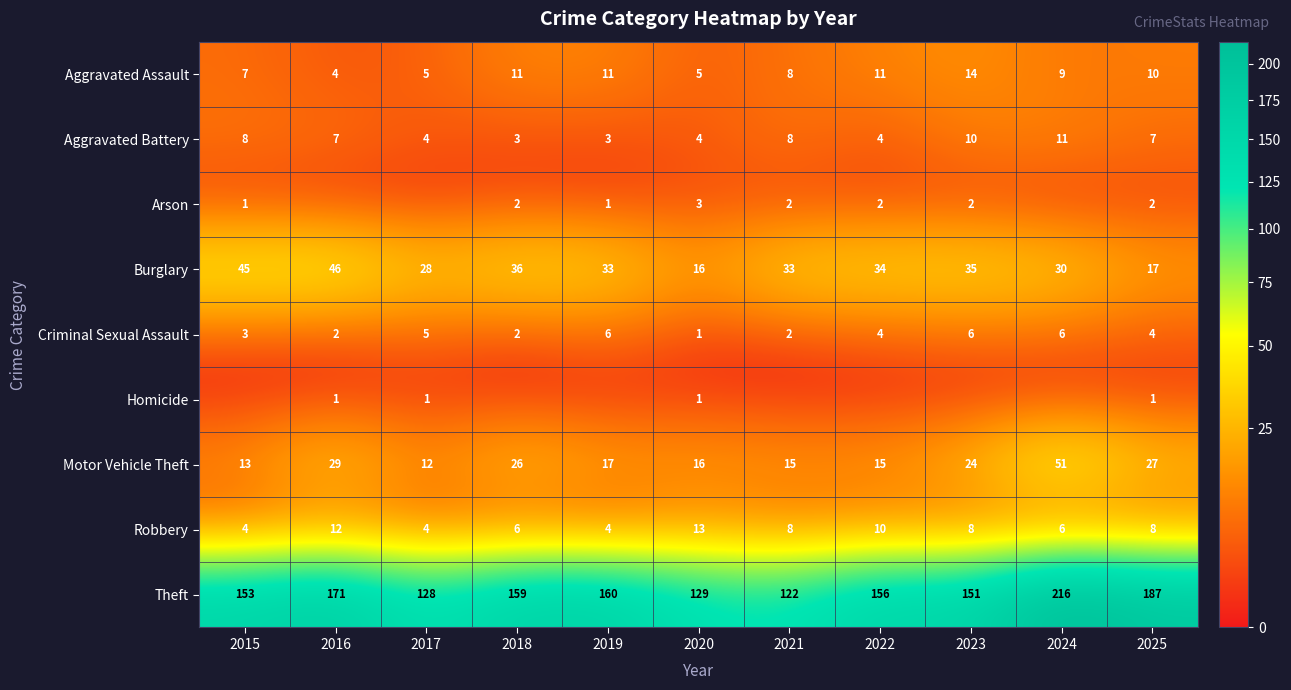

What is the sum of all Robbery values?

83